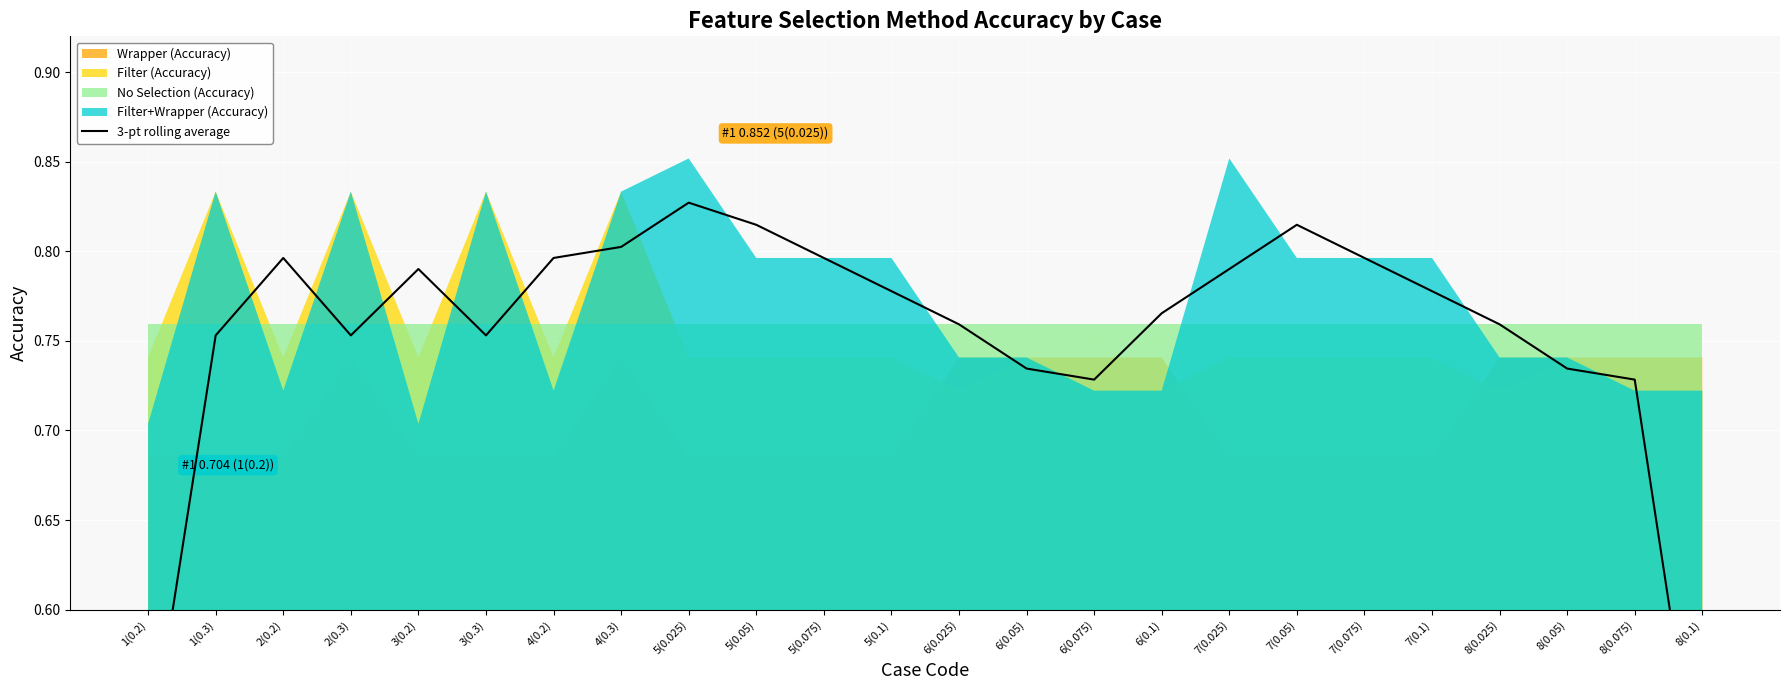

Reading right to left, transcribe all the data shown in this chart.

0.5	0.7	0.7	0.8	0.8	0.8	0.8	0.8	0.8	0.7	0.7	0.8	0.8	0.8	0.8	0.8	0.8	0.8	0.8	0.8	0.8	0.8	0.8	0.5